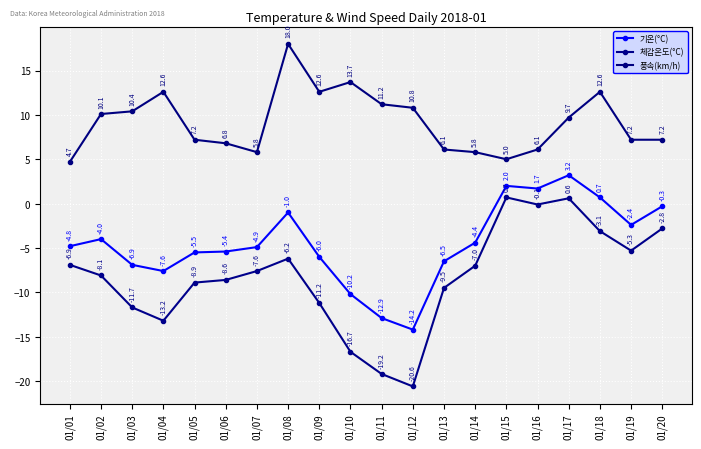

How many negative values does the 체감온도(°C) series have?

18